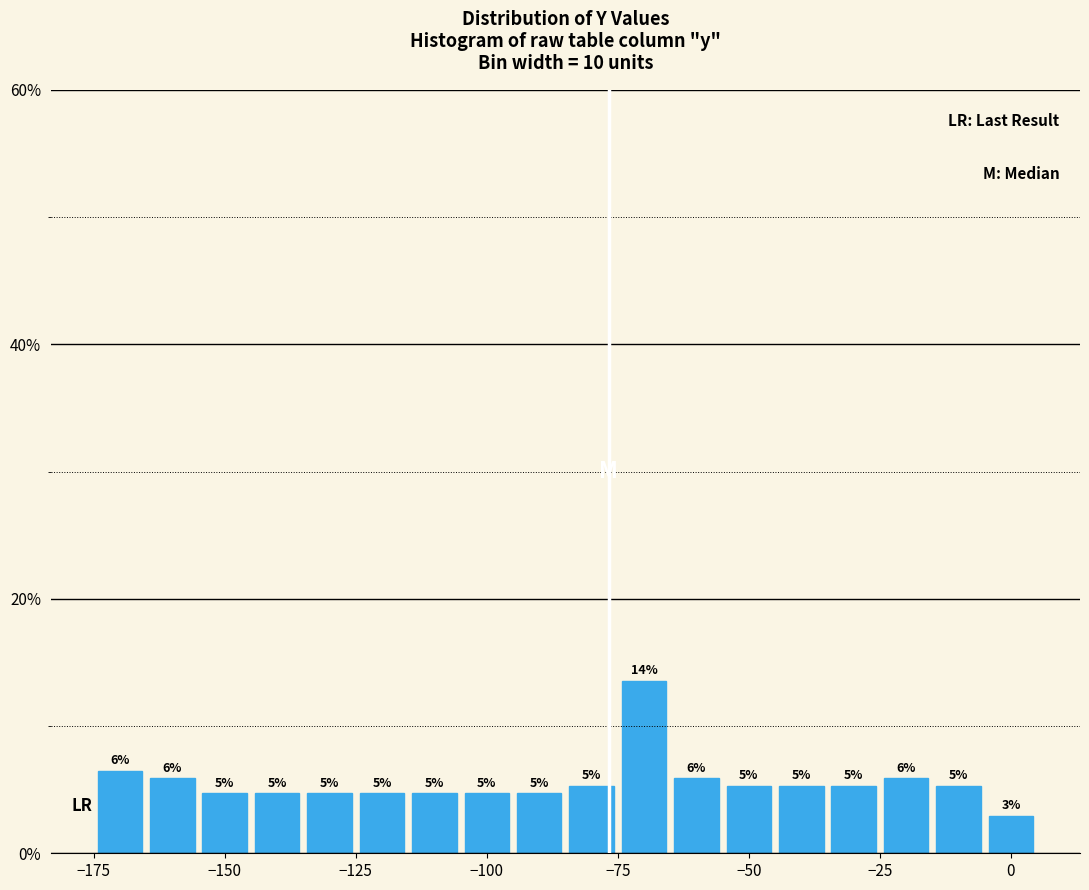

Read against the x-axis, roughly where is the centre of the tallest bar?

-70